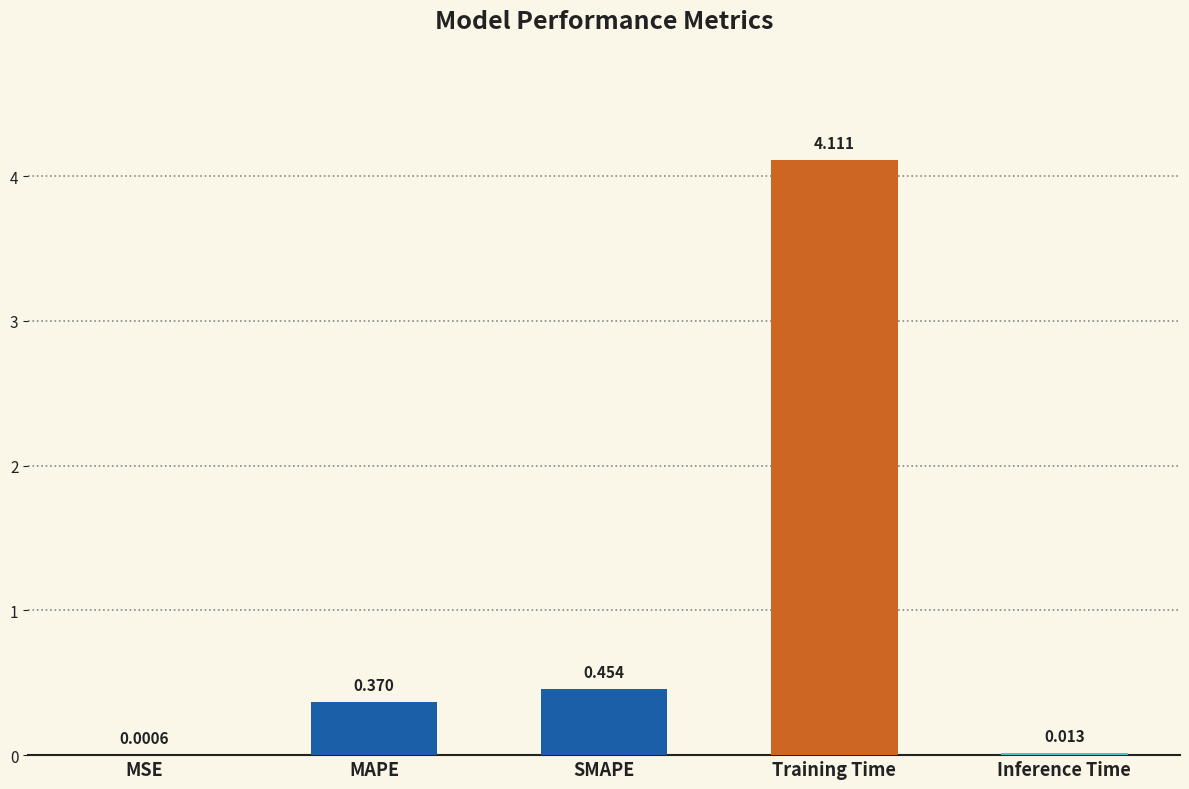

What is the sum of all values?

4.9